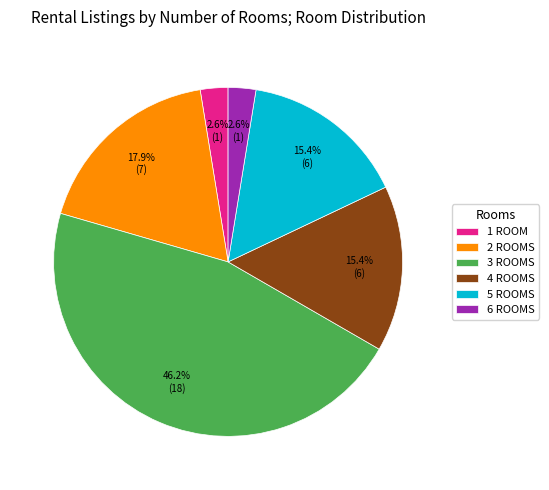

Is 6 the majority of the pie?

No